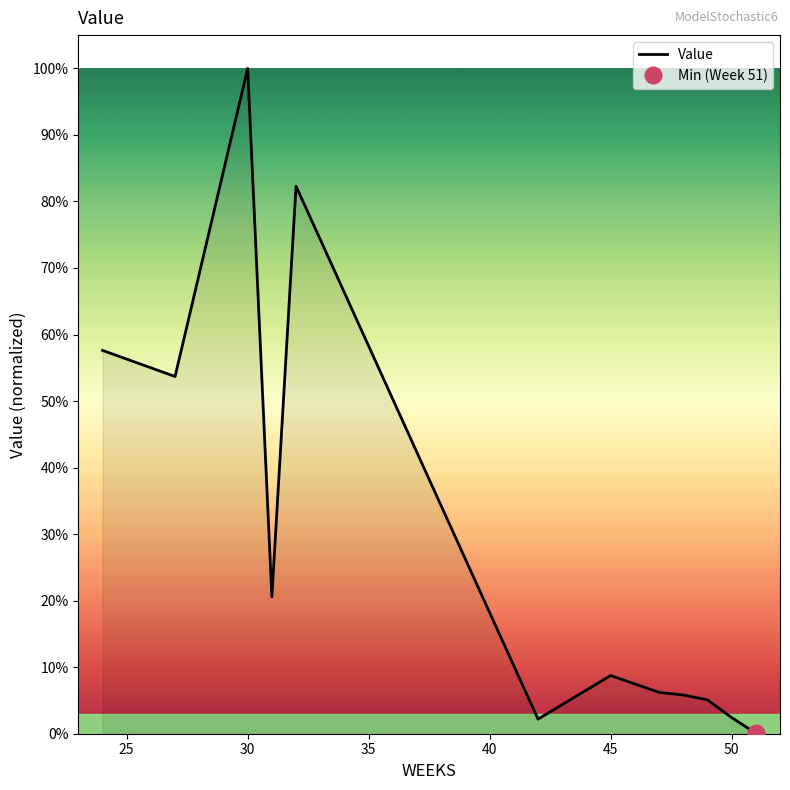

What value does the data have at 25?

0.5